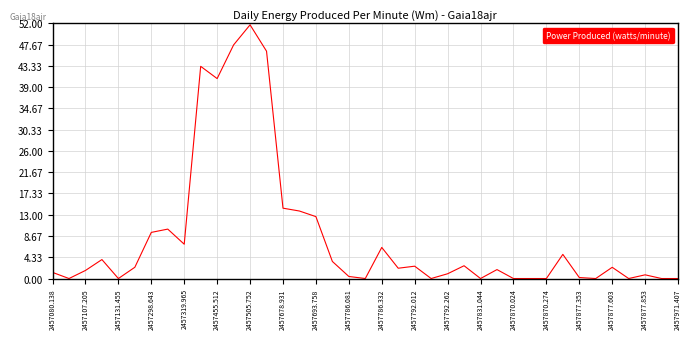

What is the maximum value shown in the chart?

51.7